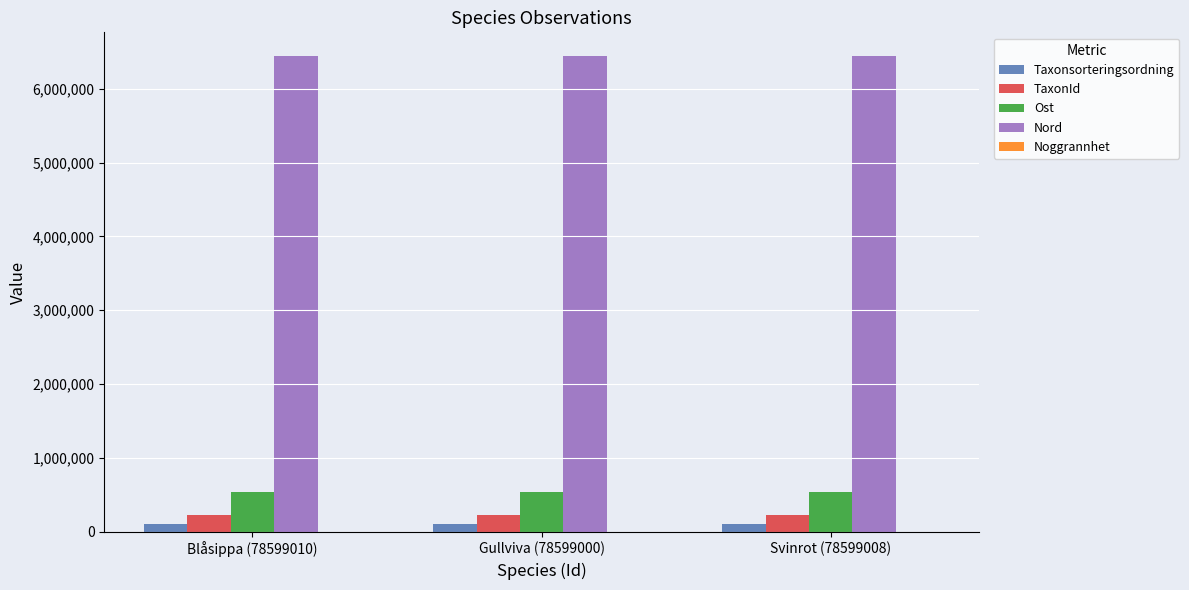

What is the greatest value displayed?

6442478